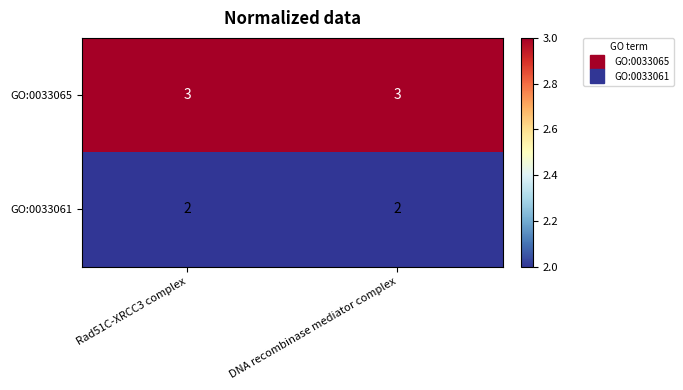

Rank the series at DNA recombinase mediator complex from lowest to highest value.

GO:0033061, GO:0033065